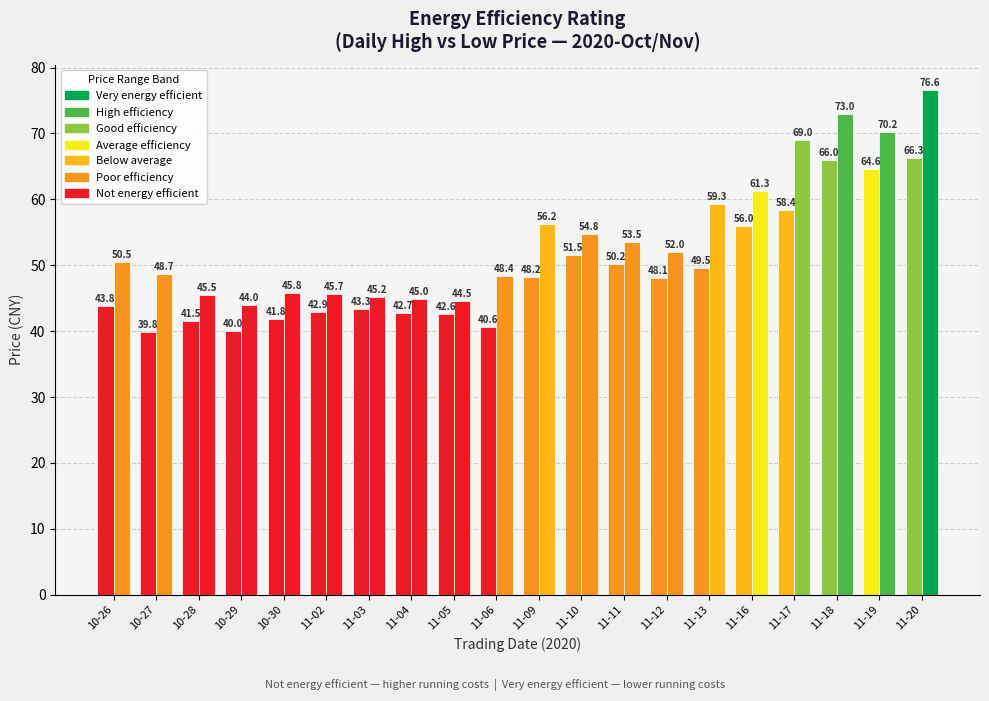

At which category does the chart reach its peak across all series?

11-20